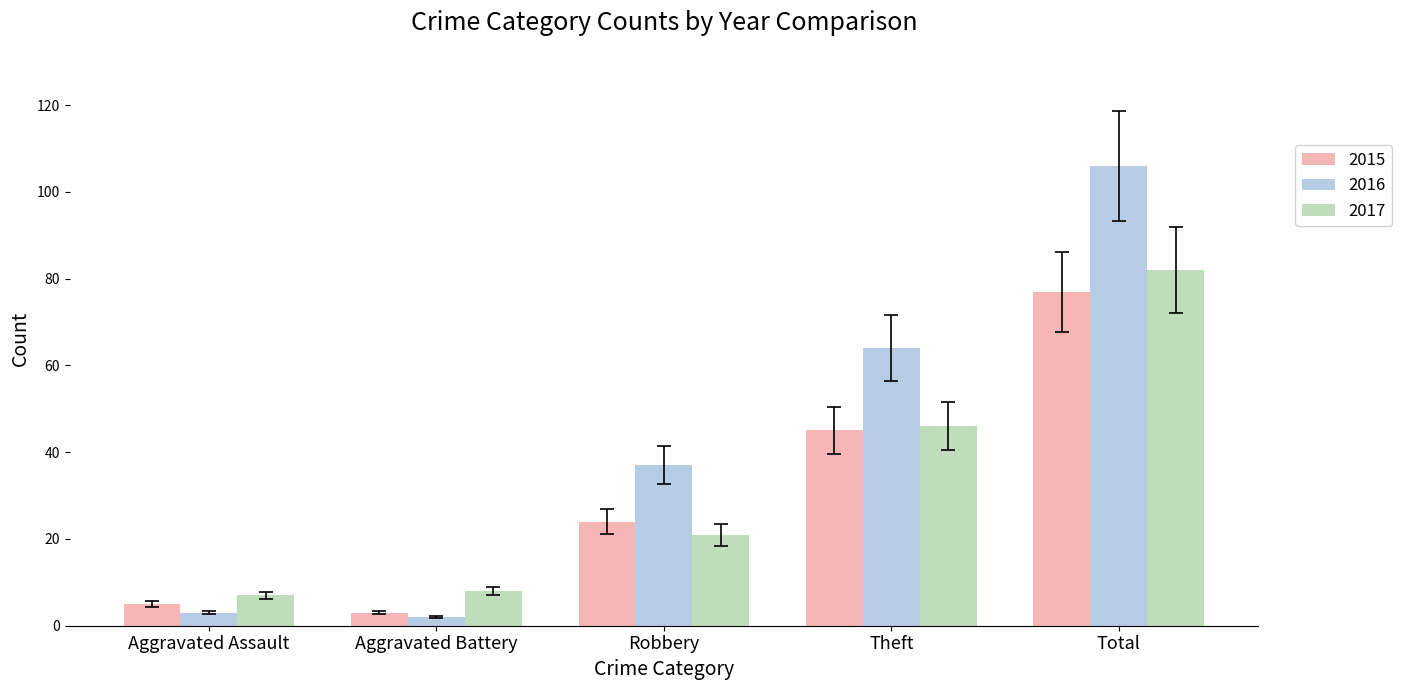

What are all the series names shown in the legend?

2015, 2016, 2017